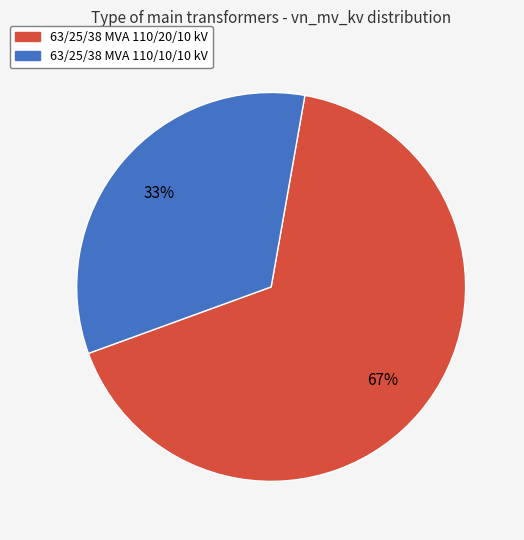

How many slices are in this pie chart?

2